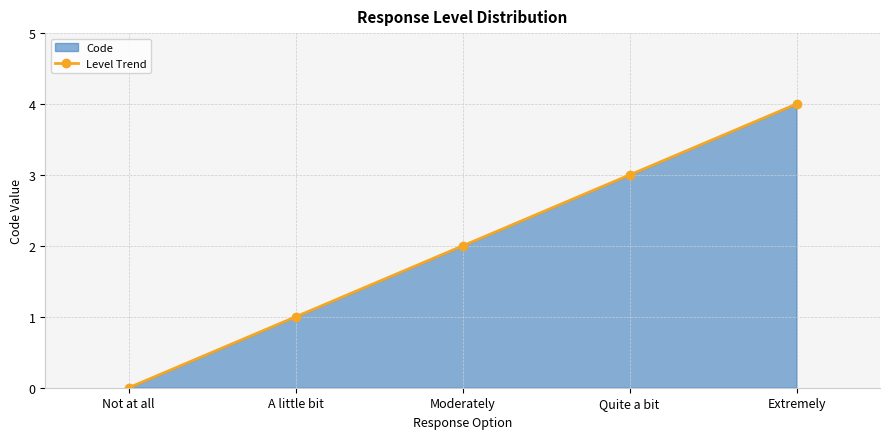

How many distinct data groups are displayed?

1